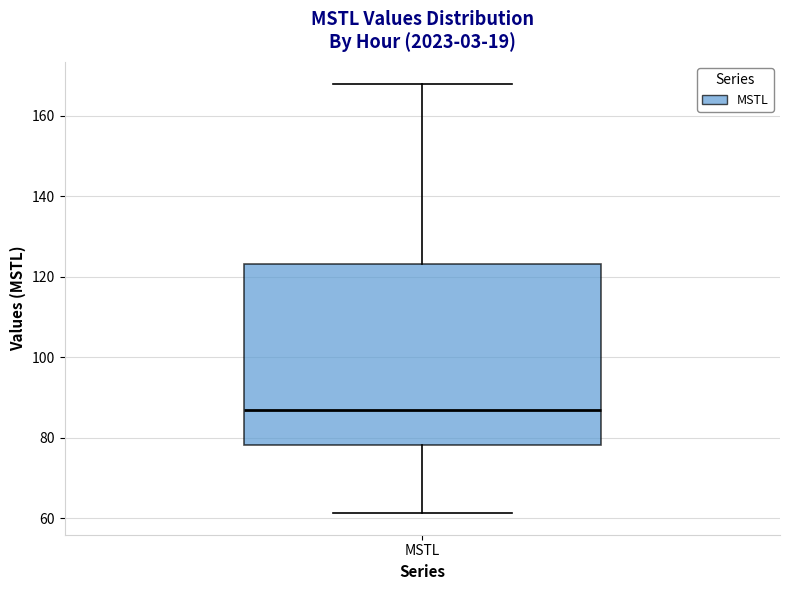

Read this box plot against the y-axis: the position of the median line, the range covered by the box, and the ends of both whiskers. The values are not printed on the chart, so give them approximately, as read against the axis.

median 86, box 78 to 124, whiskers 62 to 168